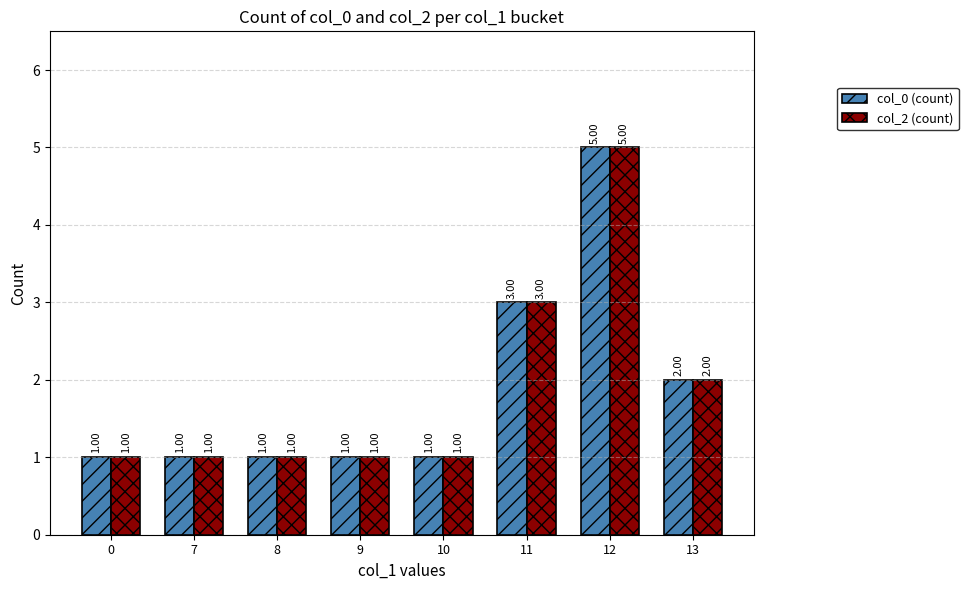

What is the sum of the col_2 (count) values at 11 and 13?

5